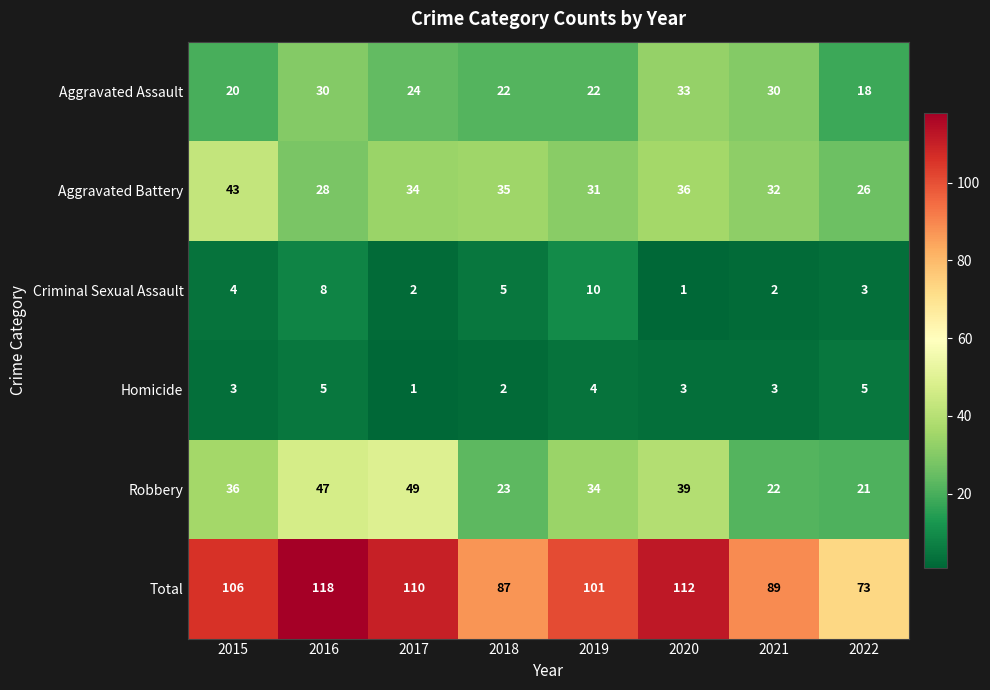

The Aggravated Battery series shows 31 at 2019. True or false?

True